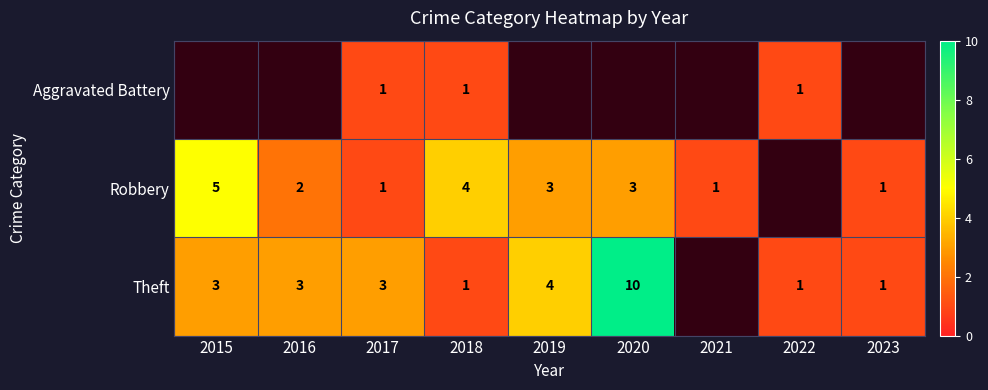

At which category is the sum across all series the highest?

2018